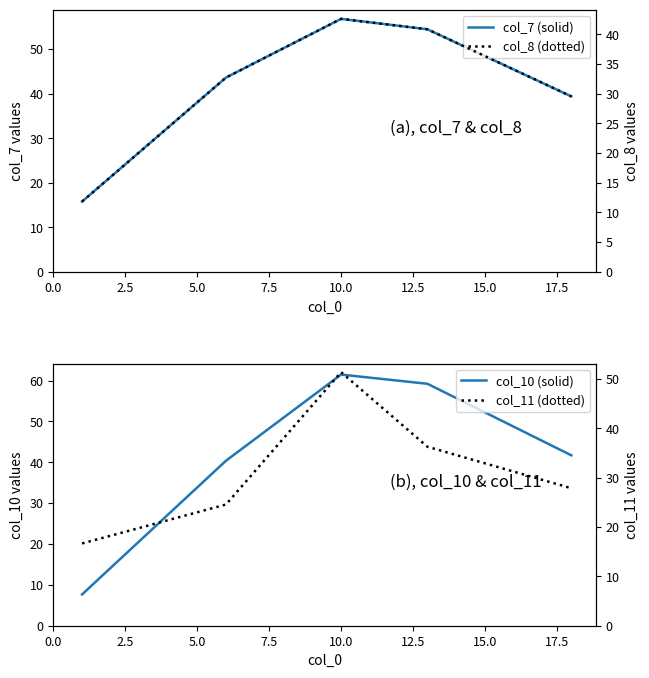

Rank the categories by col_11 (dotted) value from lowest to highest.

0.0, 2.5, 10.0, 7.5, 5.0